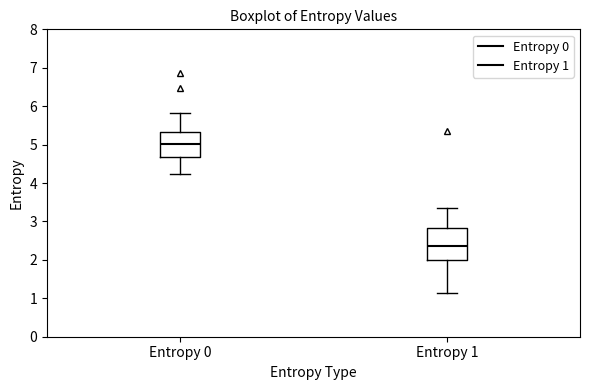

Which box has the highest median line?

Entropy 0